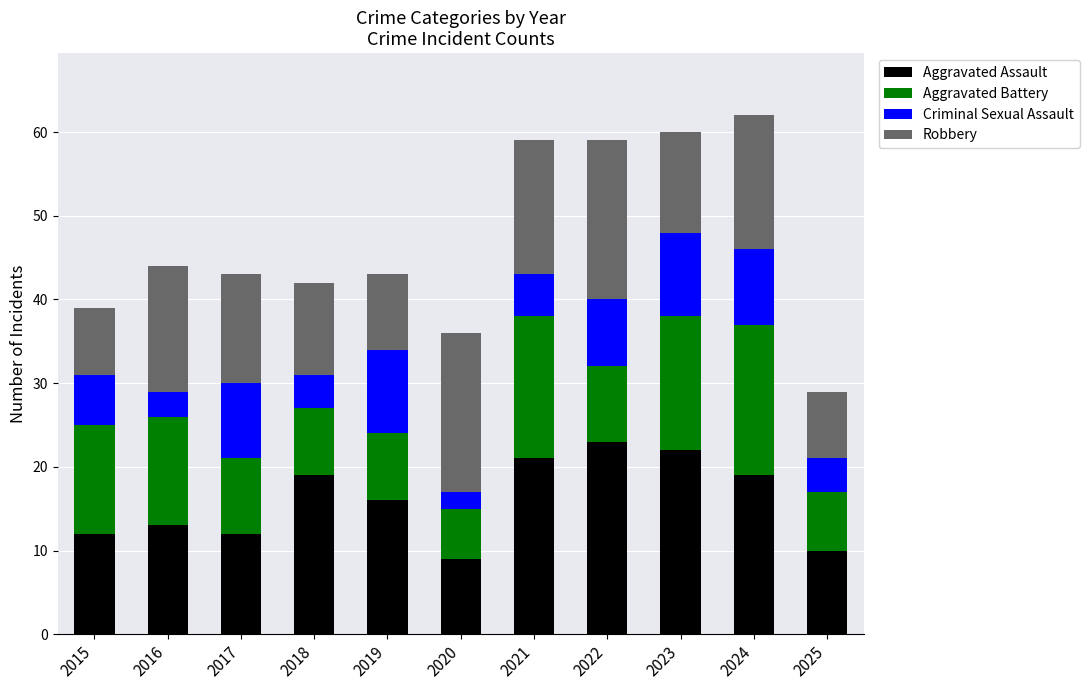

How many categories are shown in the chart?

11